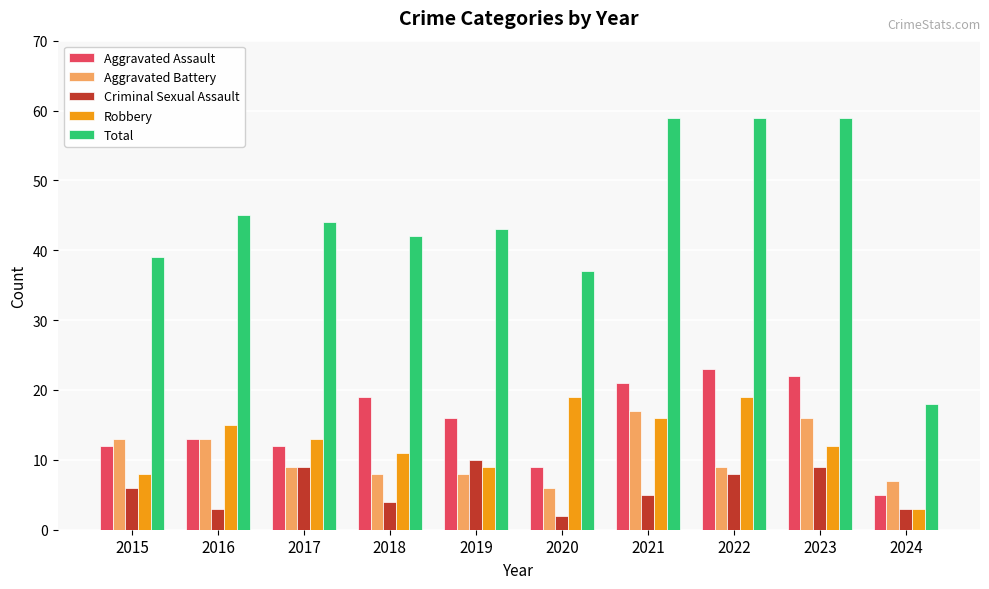

Which series has the largest total across all categories?

Total